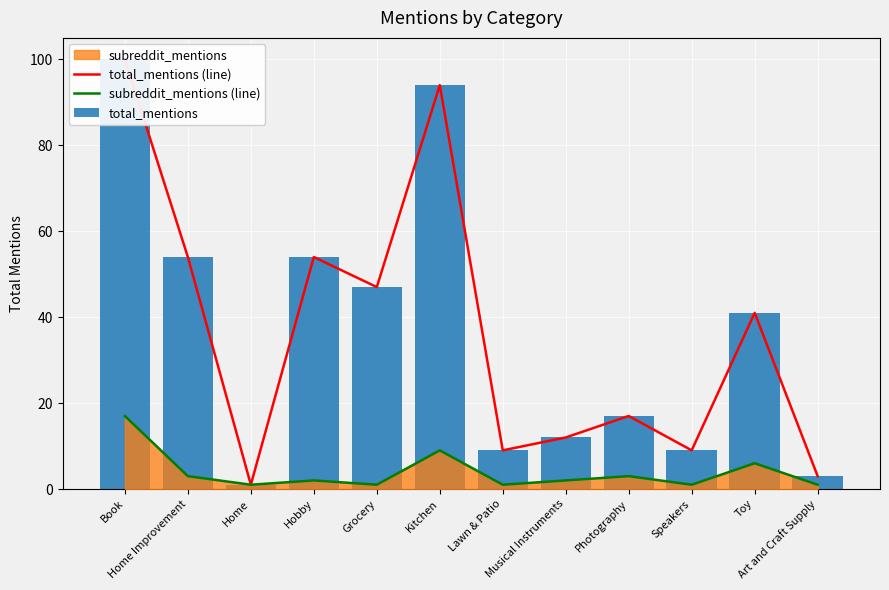

Reading left to right, list all the values displayed in this chart.

total_mentions (line): 100	54	1	54	47	94	9	12	17	9	41	3
subreddit_mentions (line): 17	3	1	2	1	9	1	2	3	1	6	1
total_mentions: 100	54	1	54	47	94	9	12	17	9	41	3